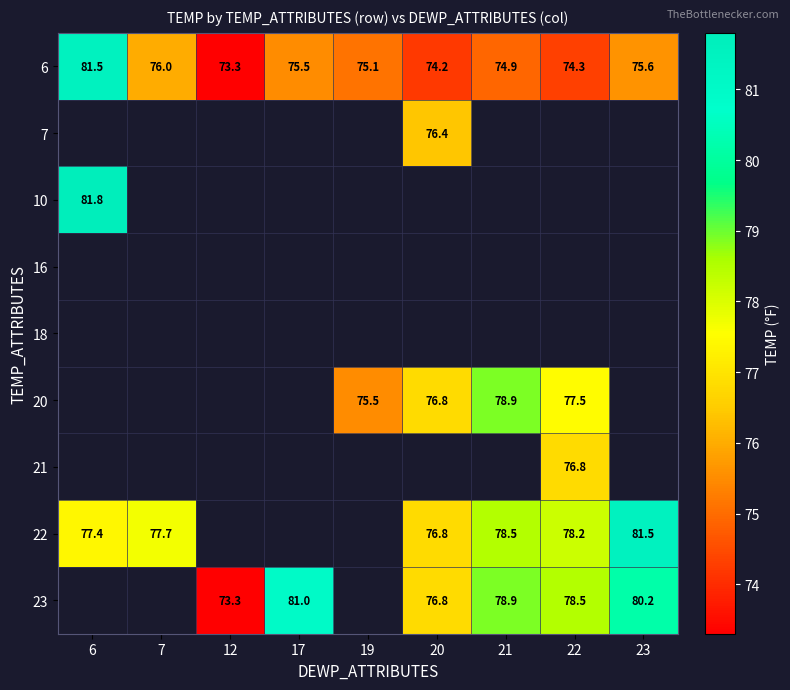

Which category has the highest value in the 6 series?

6